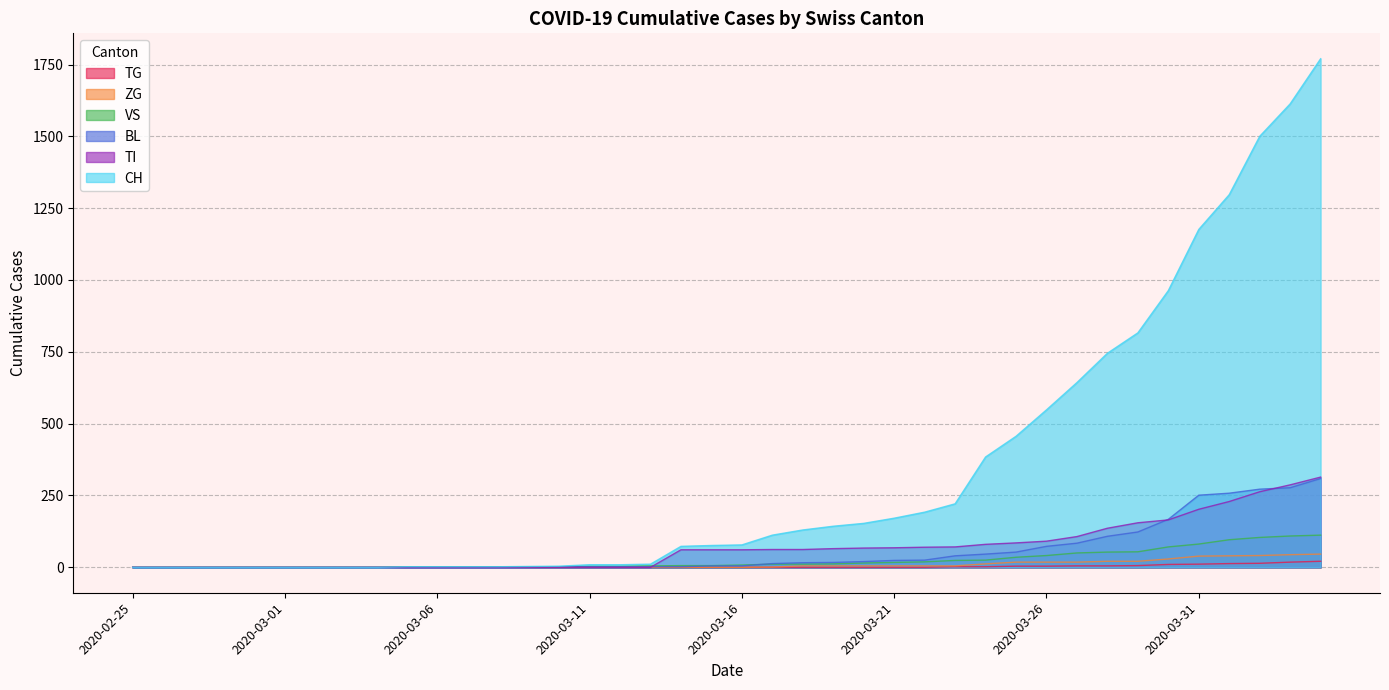

Reading left to right, what are all the values shown in this chart?

CH: 2020-02-25=0	2020-02-26=0	2020-02-27=0	2020-02-28=0	2020-02-29=0	2020-03-01=0	2020-03-02=0	2020-03-03=0	2020-03-04=0	2020-03-05=2	2020-03-06=2	2020-03-07=2	2020-03-08=2	2020-03-09=3	2020-03-10=4	2020-03-11=9	2020-03-12=9	2020-03-13=11	2020-03-14=73	2020-03-15=76	2020-03-16=78	2020-03-17=112	2020-03-18=130	2020-03-19=143	2020-03-20=153	2020-03-21=171	2020-03-22=192	2020-03-23=221	2020-03-24=384	2020-03-25=456	2020-03-26=548	2020-03-27=643	2020-03-28=745	2020-03-29=816	2020-03-30=963	2020-03-31=1176	2020-04-01=1297	2020-04-02=1500	2020-04-03=1613	2020-04-04=1770
TI: 2020-02-25=0	2020-02-26=0	2020-02-27=0	2020-02-28=0	2020-02-29=0	2020-03-01=0	2020-03-02=0	2020-03-03=0	2020-03-04=0	2020-03-05=0	2020-03-06=0	2020-03-07=0	2020-03-08=0	2020-03-09=0	2020-03-10=0	2020-03-11=0	2020-03-12=0	2020-03-13=0	2020-03-14=61	2020-03-15=61	2020-03-16=61	2020-03-17=62	2020-03-18=62	2020-03-19=65	2020-03-20=67	2020-03-21=68	2020-03-22=70	2020-03-23=71	2020-03-24=80	2020-03-25=85	2020-03-26=91	2020-03-27=107	2020-03-28=136	2020-03-29=155	2020-03-30=165	2020-03-31=202	2020-04-01=229	2020-04-02=263	2020-04-03=287	2020-04-04=314
BL: 2020-02-25=0	2020-02-26=0	2020-02-27=0	2020-02-28=0	2020-02-29=0	2020-03-01=0	2020-03-02=0	2020-03-03=0	2020-03-04=0	2020-03-05=0	2020-03-06=0	2020-03-07=0	2020-03-08=0	2020-03-09=1	2020-03-10=2	2020-03-11=2	2020-03-12=2	2020-03-13=2	2020-03-14=2	2020-03-15=5	2020-03-16=5	2020-03-17=13	2020-03-18=16	2020-03-19=17	2020-03-20=20	2020-03-21=24	2020-03-22=25	2020-03-23=40	2020-03-24=46	2020-03-25=53	2020-03-26=73	2020-03-27=84	2020-03-28=108	2020-03-29=123	2020-03-30=167	2020-03-31=251	2020-04-01=258	2020-04-02=272	2020-04-03=277	2020-04-04=309
VS: 2020-02-25=0	2020-02-26=0	2020-02-27=0	2020-02-28=0	2020-02-29=0	2020-03-01=0	2020-03-02=0	2020-03-03=0	2020-03-04=0	2020-03-05=2	2020-03-06=2	2020-03-07=2	2020-03-08=2	2020-03-09=2	2020-03-10=2	2020-03-11=3	2020-03-12=3	2020-03-13=5	2020-03-14=6	2020-03-15=6	2020-03-16=8	2020-03-17=11	2020-03-18=11	2020-03-19=12	2020-03-20=15	2020-03-21=17	2020-03-22=19	2020-03-23=24	2020-03-24=25	2020-03-25=35	2020-03-26=41	2020-03-27=50	2020-03-28=53	2020-03-29=54	2020-03-30=71	2020-03-31=81	2020-04-01=96	2020-04-02=104	2020-04-03=109	2020-04-04=112
ZG: 2020-02-25=0	2020-02-26=0	2020-02-27=0	2020-02-28=0	2020-02-29=0	2020-03-01=0	2020-03-02=0	2020-03-03=0	2020-03-04=0	2020-03-05=0	2020-03-06=0	2020-03-07=0	2020-03-08=0	2020-03-09=0	2020-03-10=0	2020-03-11=0	2020-03-12=0	2020-03-13=0	2020-03-14=0	2020-03-15=0	2020-03-16=0	2020-03-17=1	2020-03-18=5	2020-03-19=5	2020-03-20=5	2020-03-21=5	2020-03-22=5	2020-03-23=5	2020-03-24=12	2020-03-25=18	2020-03-26=18	2020-03-27=18	2020-03-28=21	2020-03-29=21	2020-03-30=29	2020-03-31=39	2020-04-01=40	2020-04-02=41	2020-04-03=44	2020-04-04=46
TG: 2020-02-25=0	2020-02-26=0	2020-02-27=0	2020-02-28=0	2020-02-29=0	2020-03-01=0	2020-03-02=0	2020-03-03=0	2020-03-04=0	2020-03-05=0	2020-03-06=0	2020-03-07=0	2020-03-08=0	2020-03-09=0	2020-03-10=0	2020-03-11=0	2020-03-12=0	2020-03-13=0	2020-03-14=0	2020-03-15=0	2020-03-16=0	2020-03-17=0	2020-03-18=0	2020-03-19=0	2020-03-20=0	2020-03-21=0	2020-03-22=0	2020-03-23=2	2020-03-24=2	2020-03-25=4	2020-03-26=4	2020-03-27=5	2020-03-28=5	2020-03-29=6	2020-03-30=10	2020-03-31=11	2020-04-01=13	2020-04-02=14	2020-04-03=18	2020-04-04=21